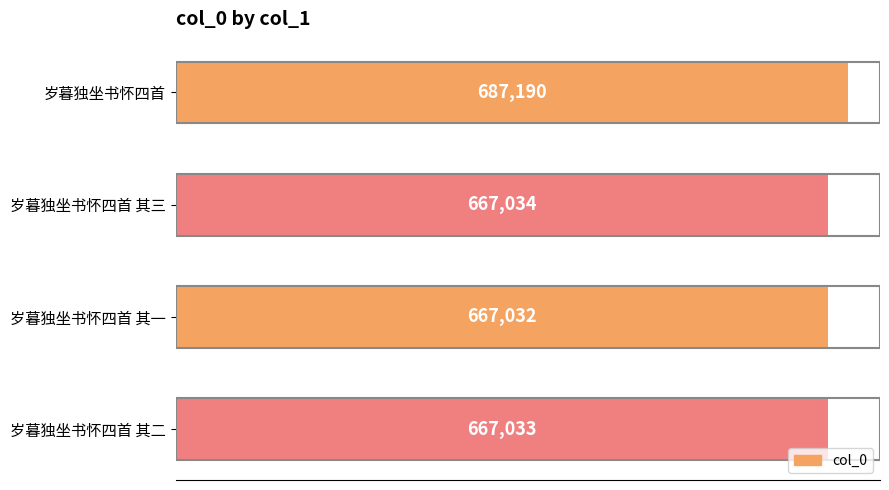

Rank the categories by value from lowest to highest.

岁暮独坐书怀四首 其一, 岁暮独坐书怀四首 其二, 岁暮独坐书怀四首 其三, 岁暮独坐书怀四首